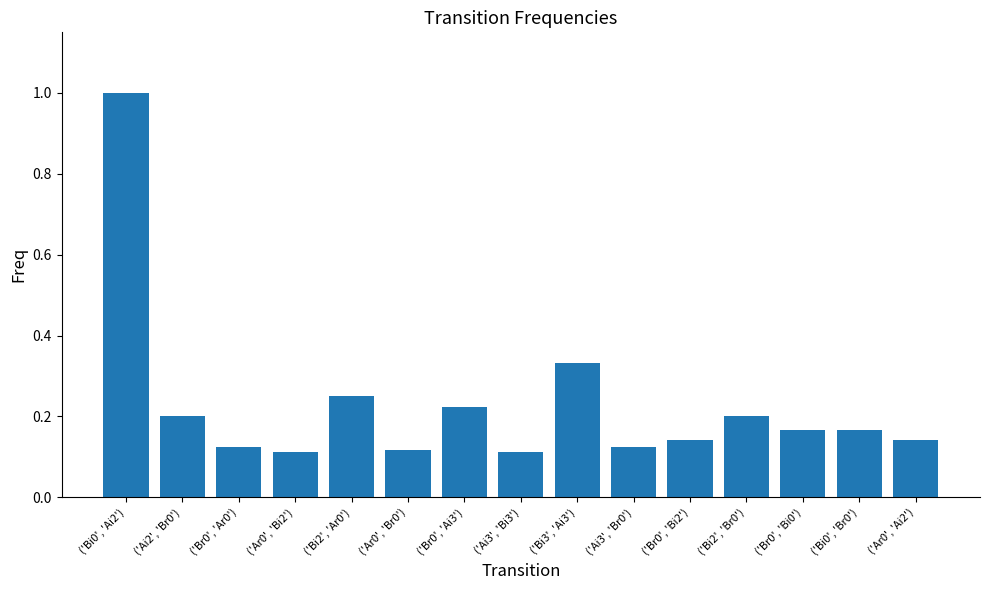

True or false: the data shows 0.3 at ('Br0', 'Ai3').

False